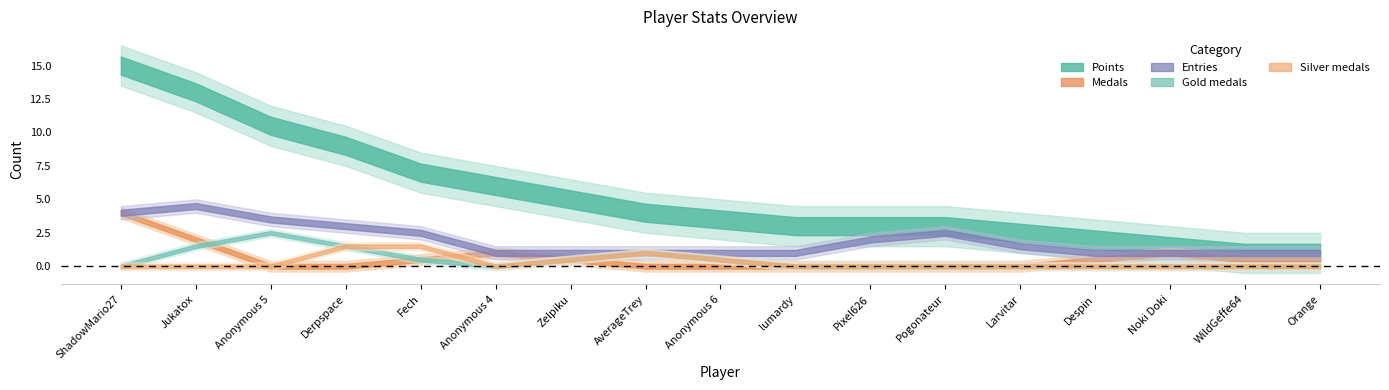

Between Anonymous 6 and Orange, which series saw the biggest shift?

Points